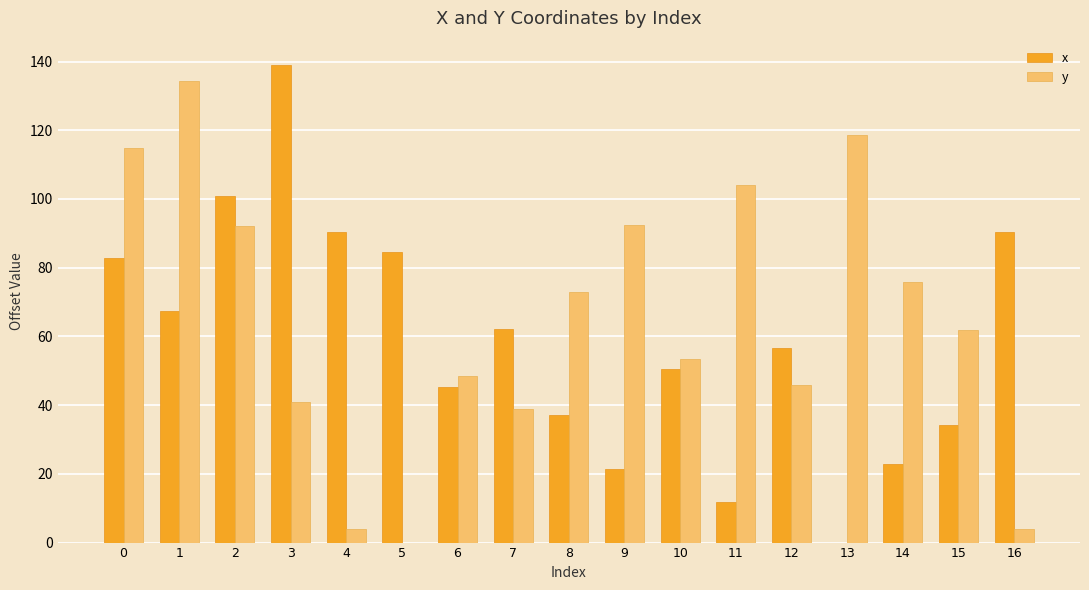

What is the spread (max minus min) of values at 9?

71.3